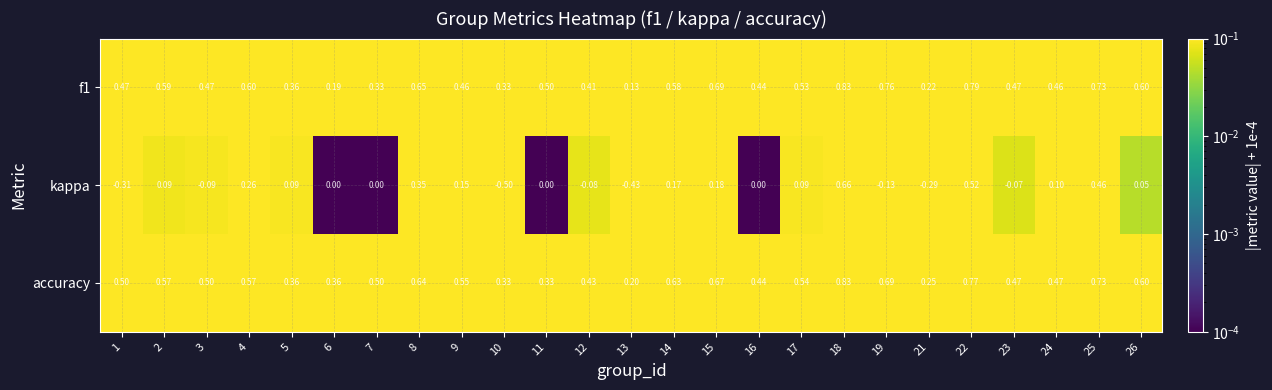

Which series has the largest range (max minus min)?

kappa